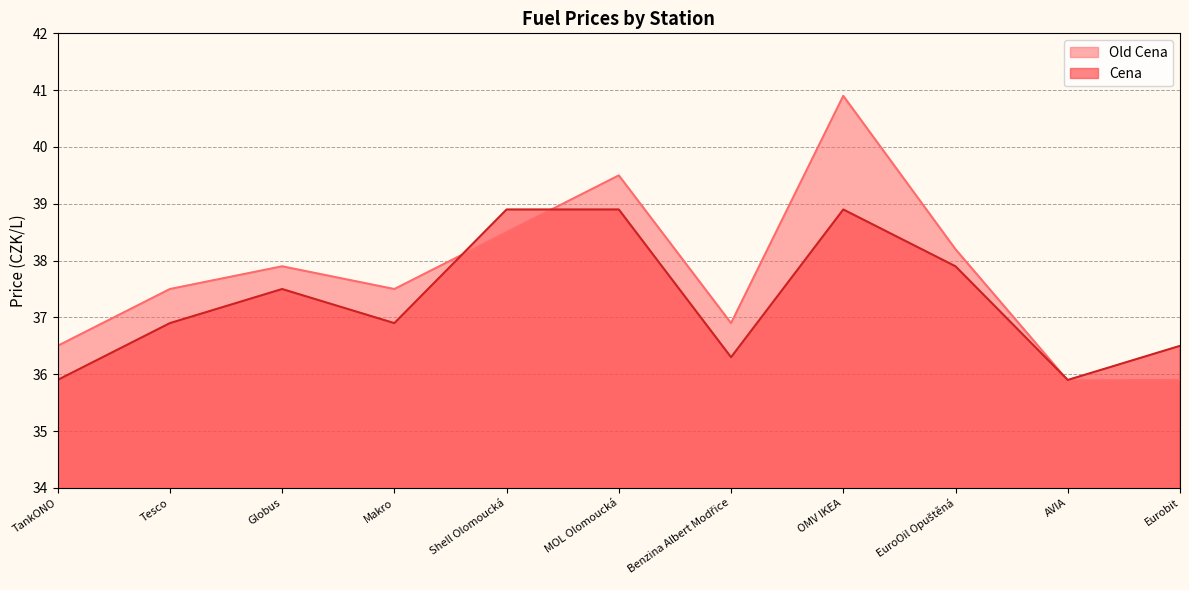

How many interior local peaks does the Cena series have?

2